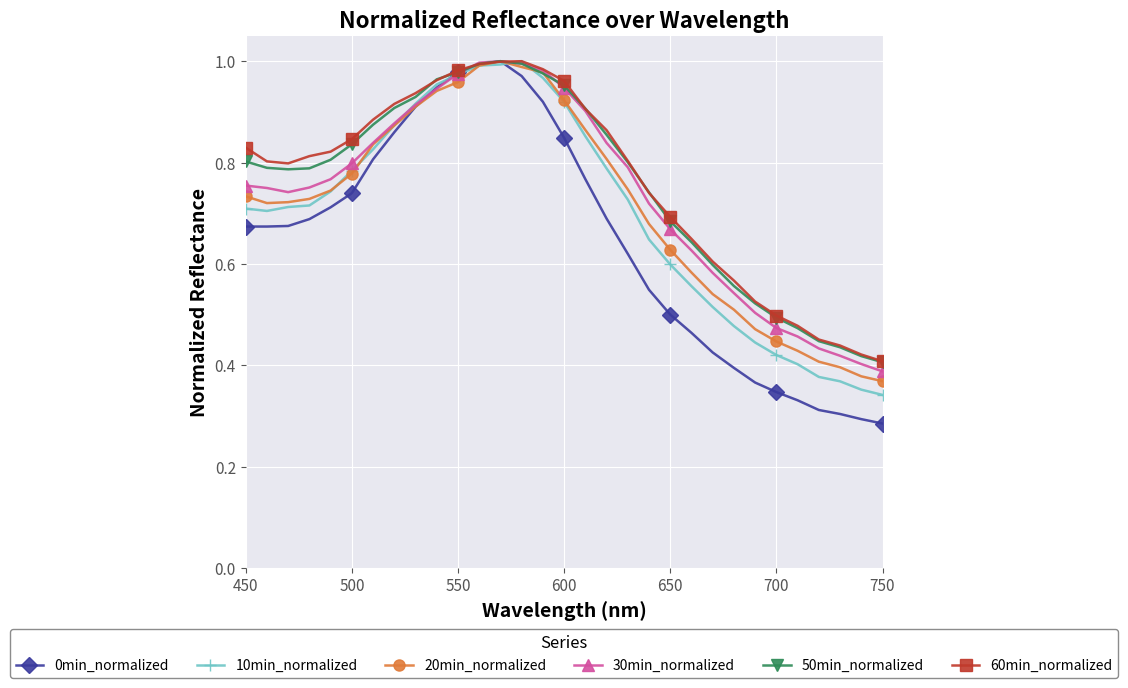

Which series has the widest spread of values?

0min_normalized